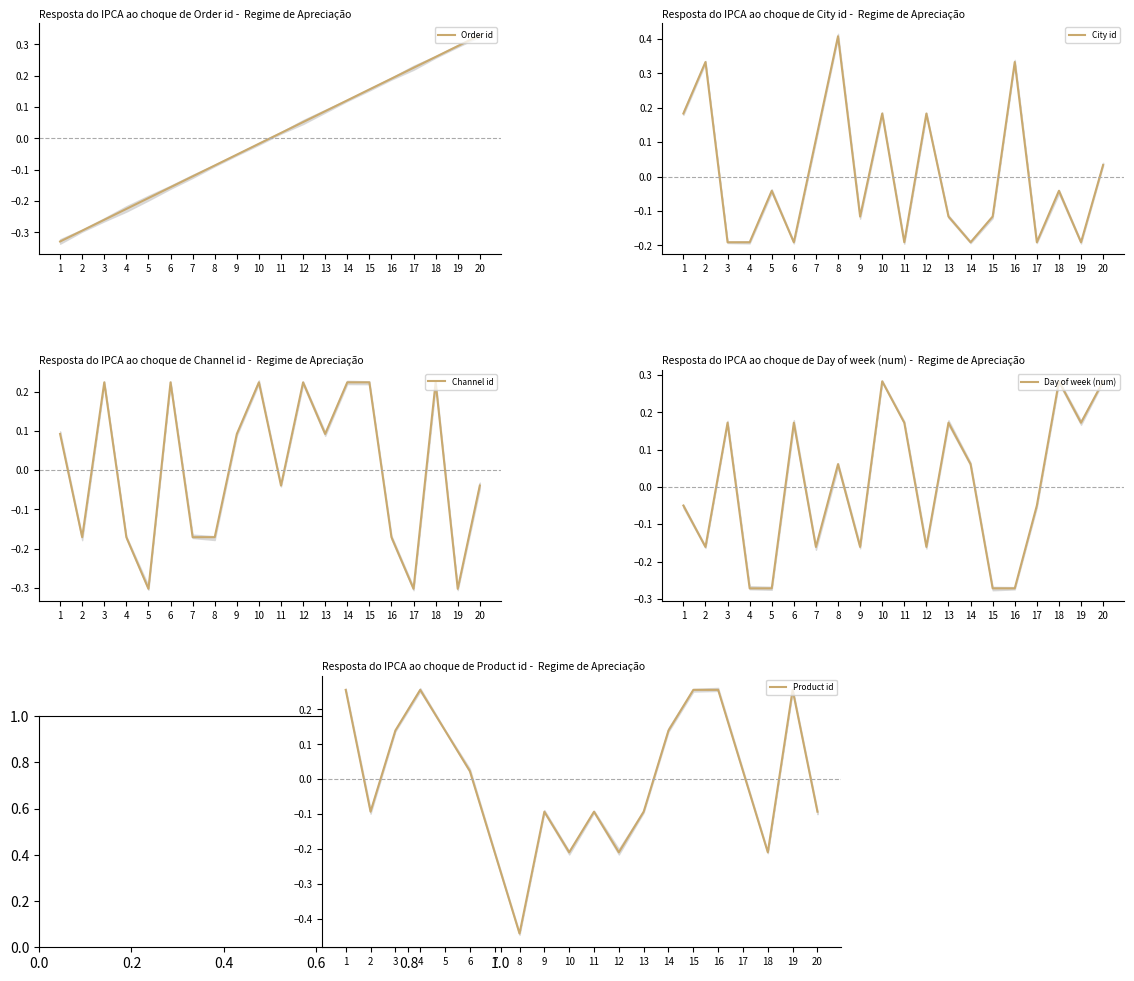

How many data points in City id are less than 0?

12